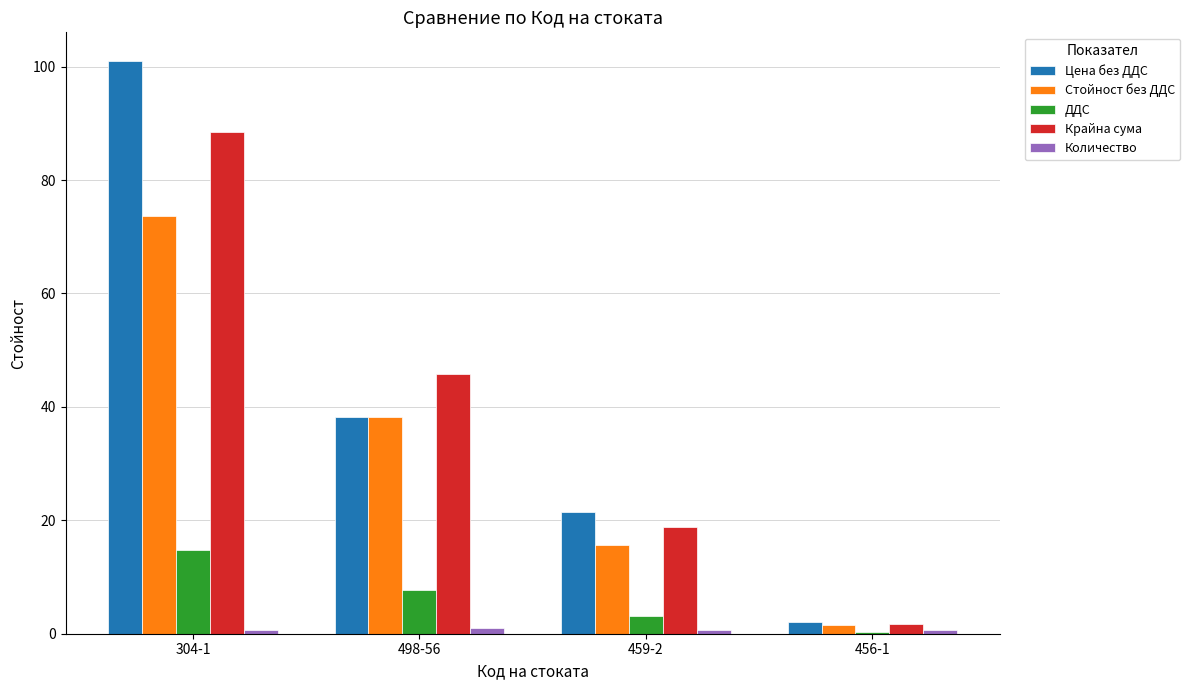

Which category has the highest value in the Стойност без ДДС series?

304-1